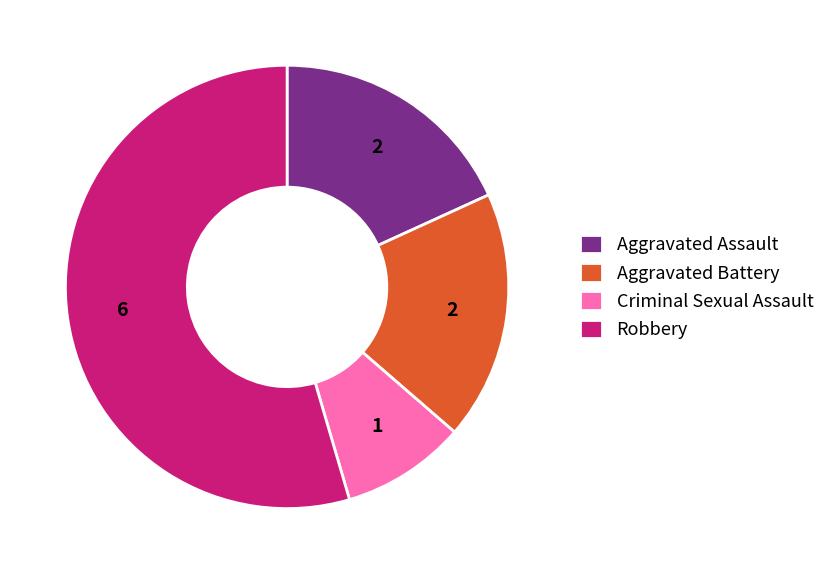

Which slice represents more than half of the pie?

Robbery